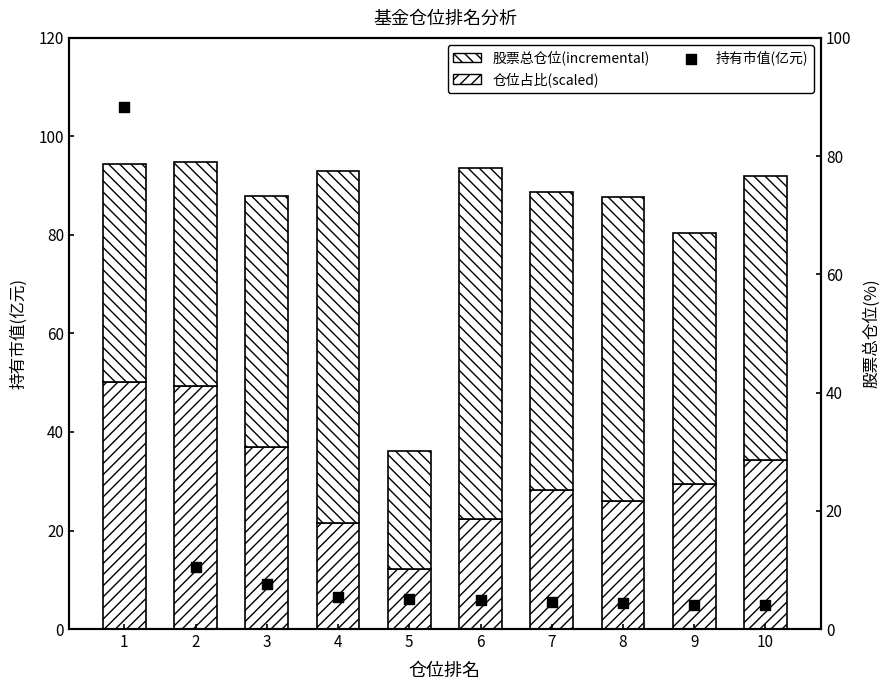

What is the total value across all series at 10?

96.0